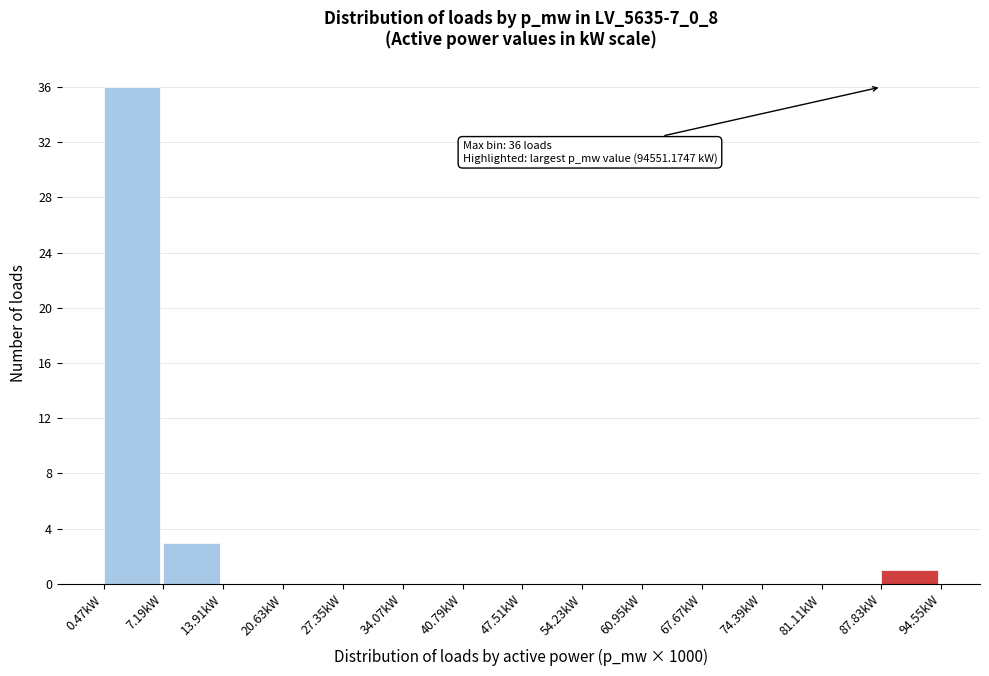

Over which range of the x-axis is the bar tallest?

0 to 7